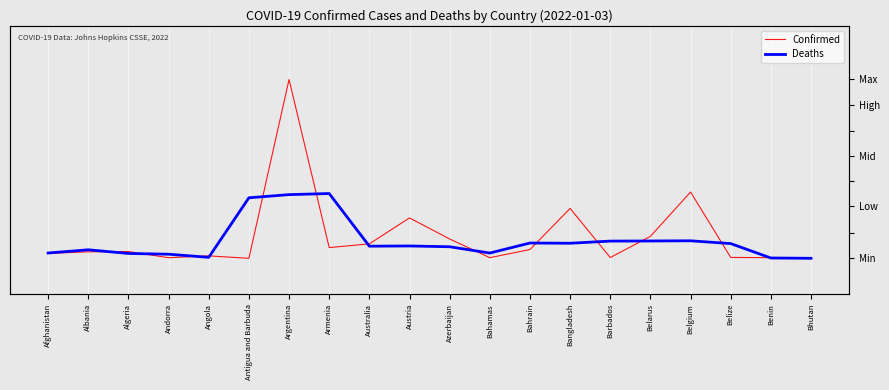

Rank the categories by Deaths value from lowest to highest.

Bhutan, Benin, Angola, Andorra, Algeria, Bahamas, Afghanistan, Albania, Azerbaijan, Australia, Austria, Belize, Bangladesh, Bahrain, Barbados, Belarus, Belgium, Antigua and Barbuda, Argentina, Armenia